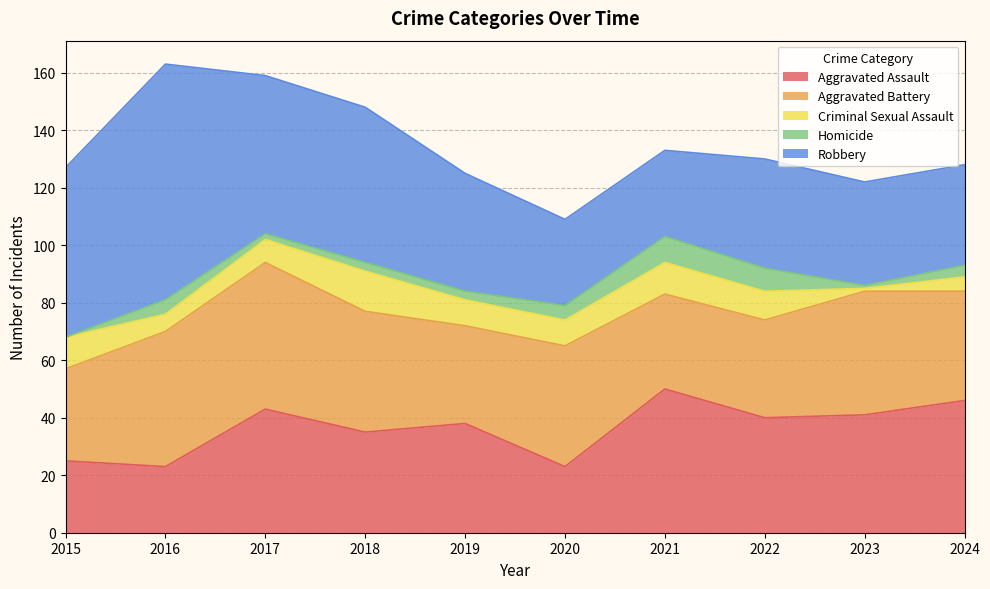

Rank the series at 2023 from highest to lowest value.

Aggravated Battery, Aggravated Assault, Robbery, Criminal Sexual Assault, Homicide